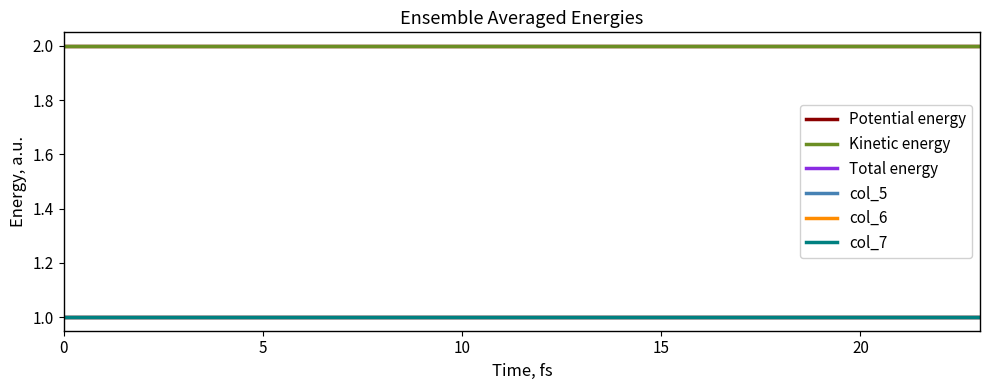

How many lines are shown in the chart?

6